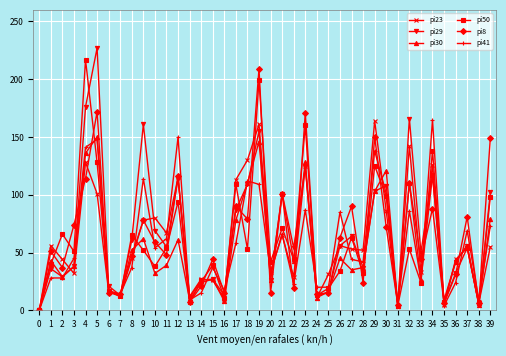

Read the pi50 value at 10, to the nearest 10.

40